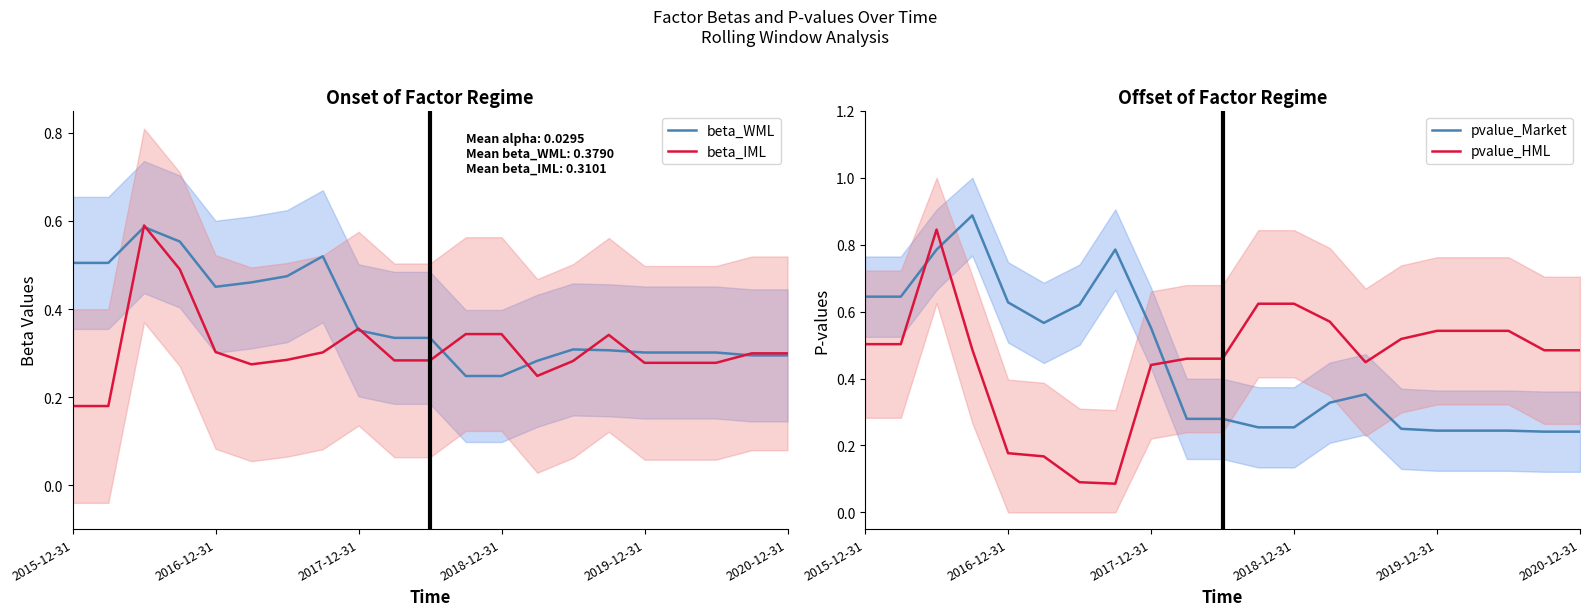

Between 15 and 13, which is larger?

15